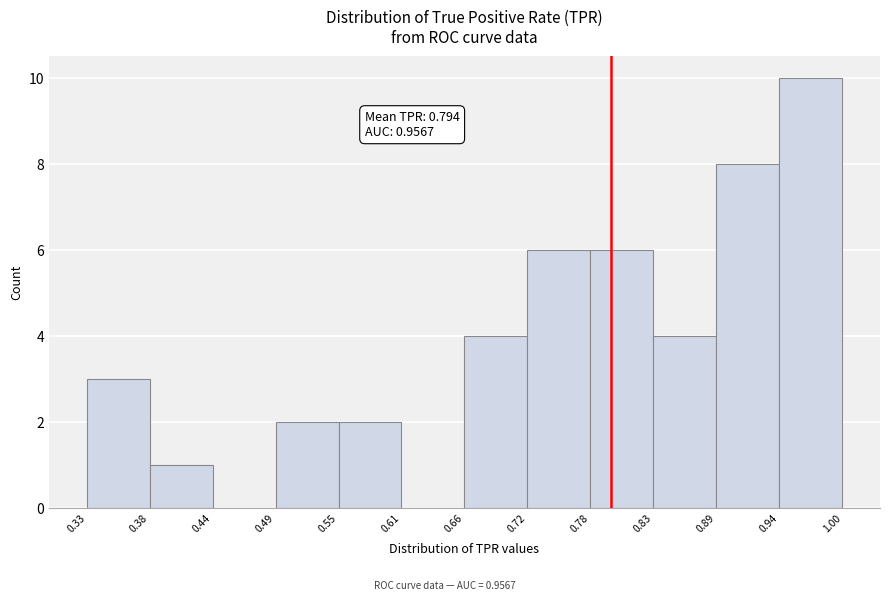

Over which range of the x-axis is the bar tallest?

0.94 to 1.00